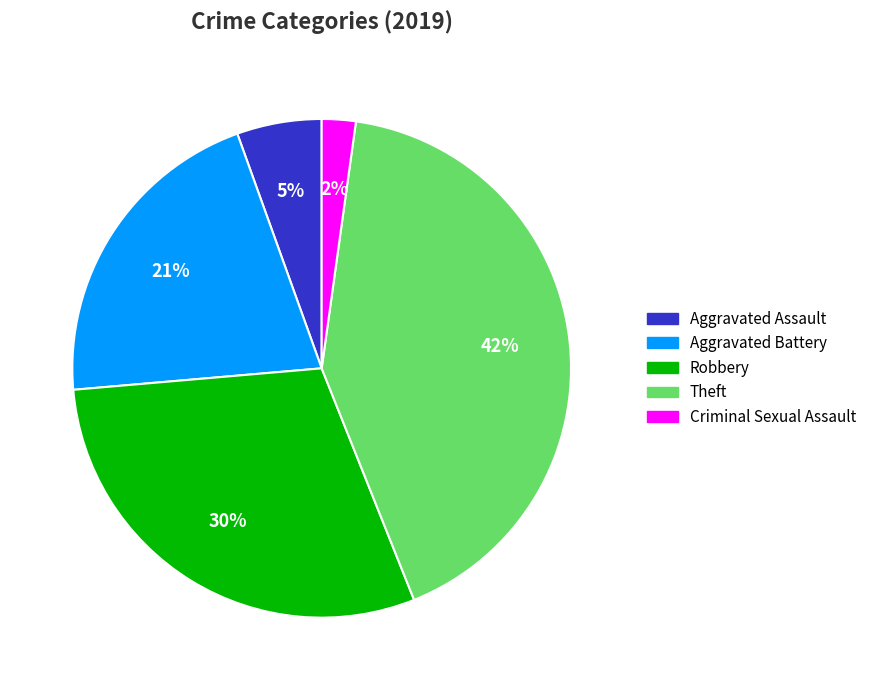

Rank the categories by value from lowest to highest.

Criminal Sexual Assault, Aggravated Assault, Aggravated Battery, Robbery, Theft